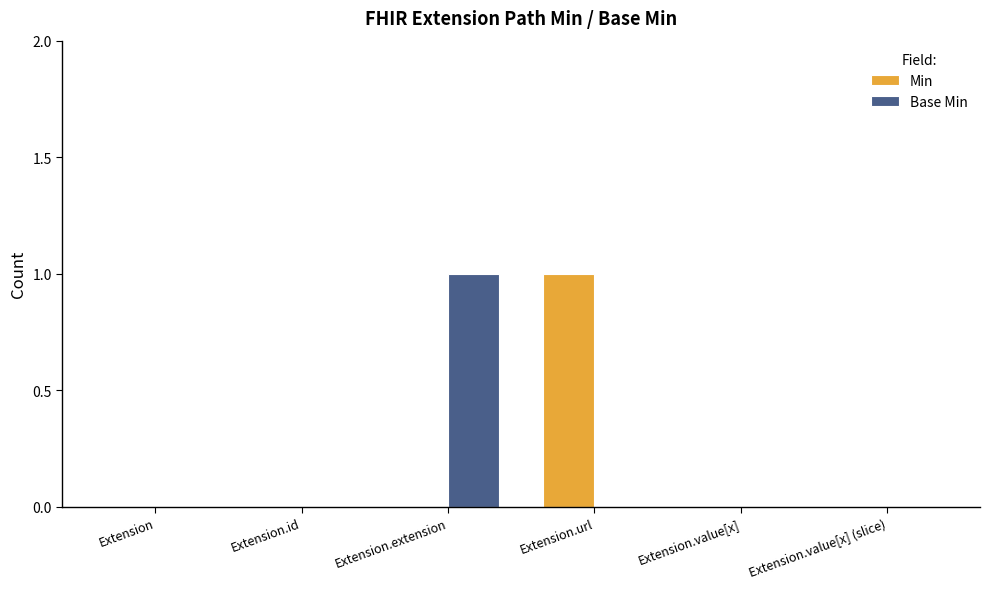

True or false: Base Min has a value of 1 at Extension.extension.

True